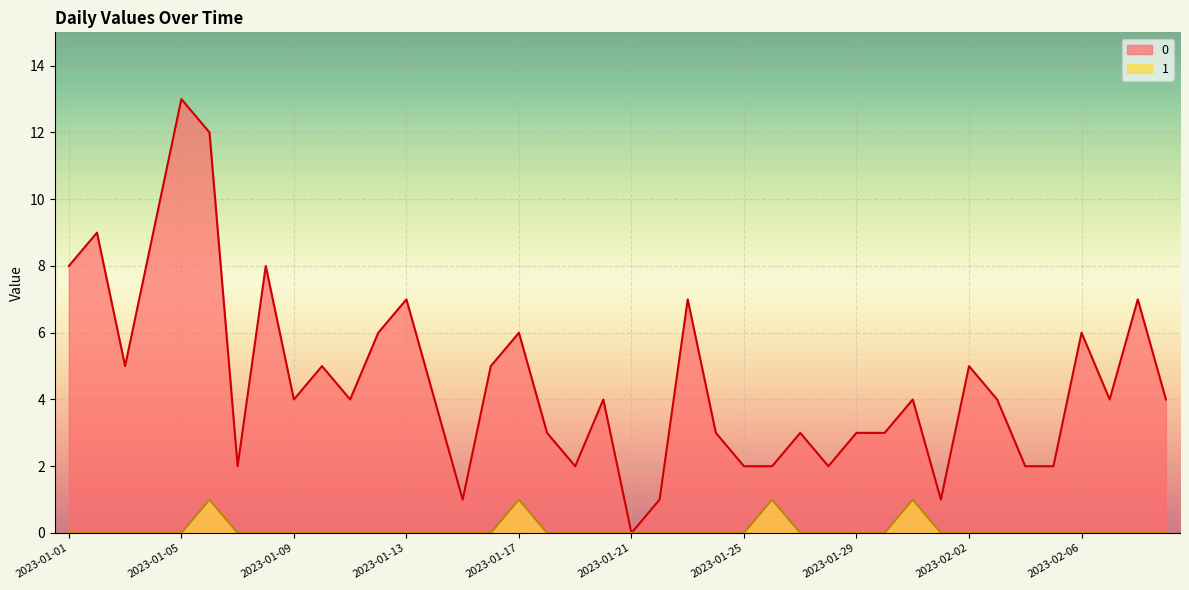

How many lines are shown in the chart?

2